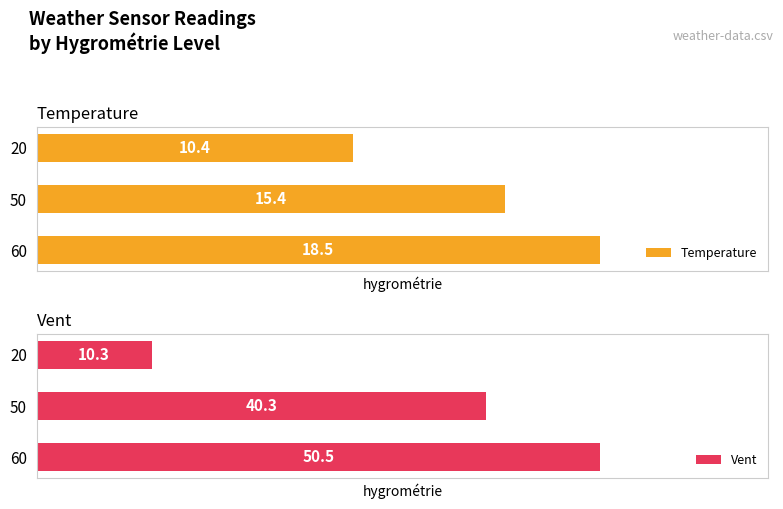

Rank the categories by Vent value from lowest to highest.

20, 50, 60